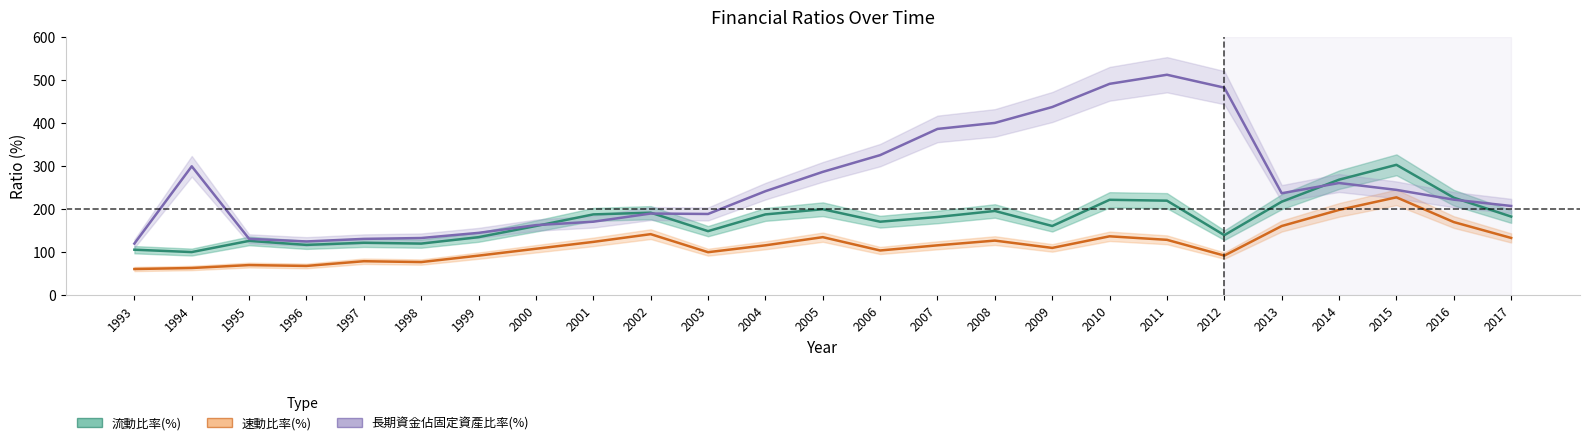

What is the difference between the maximum and minimum values in the 速動比率(%) series?

166.9